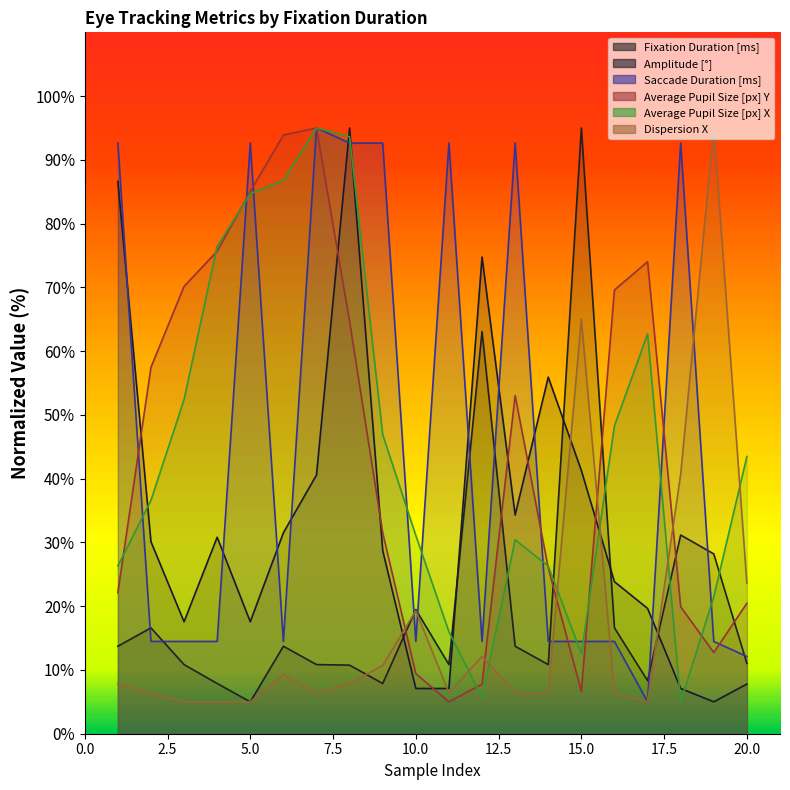

Which series changed the most between 9 and 14?

Saccade Duration [ms]